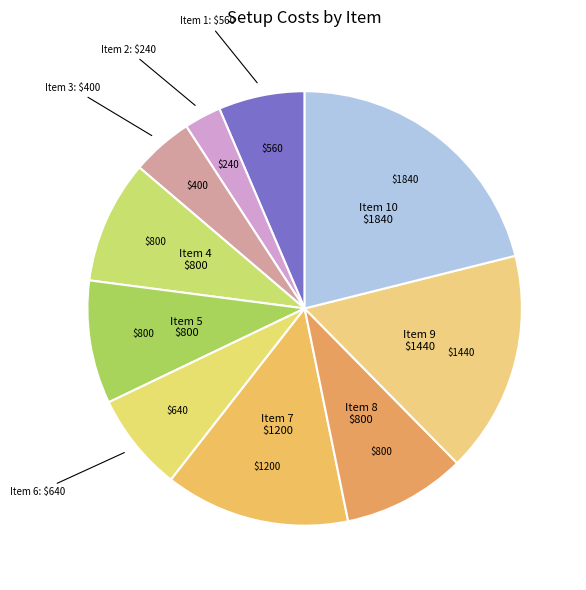

Do Item 1 and Item 7 together represent more than half of the pie?

No